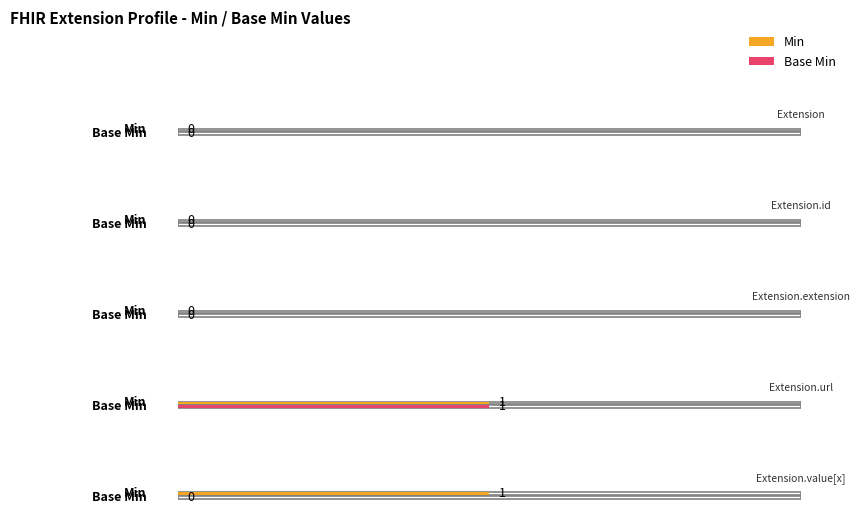

What is the label of the 5th bar from the left?

Extension.value[x]